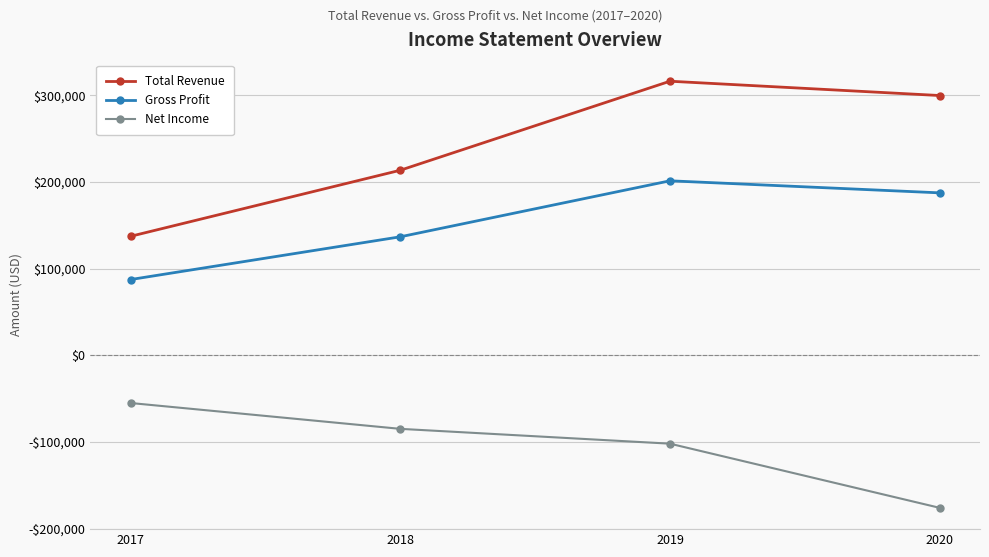

At which category is the sum across all series the highest?

2019